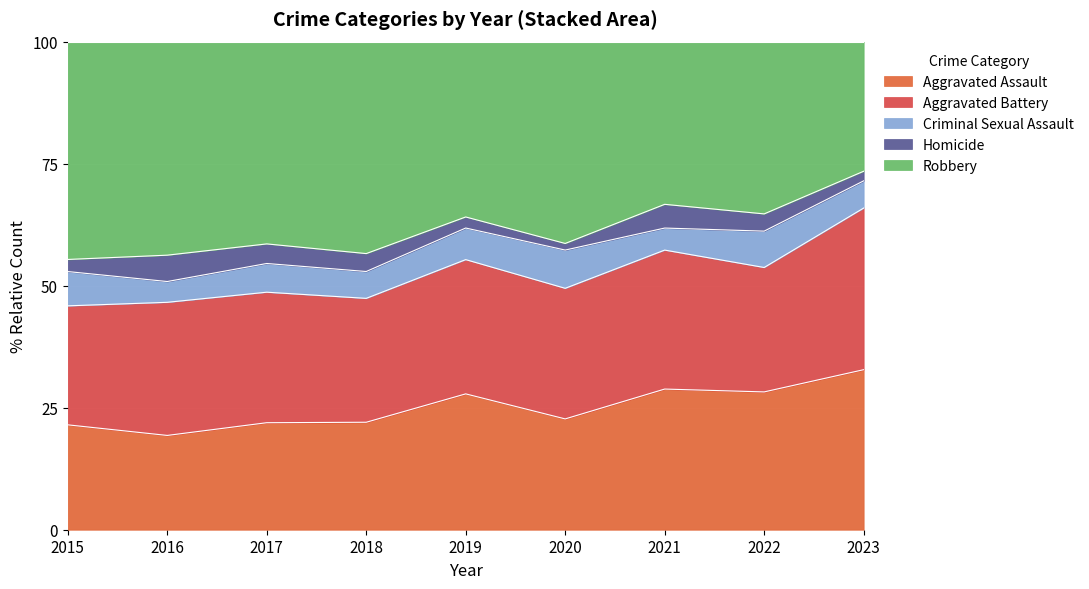

What are all the series names shown in the legend?

Aggravated Assault, Aggravated Battery, Criminal Sexual Assault, Homicide, Robbery